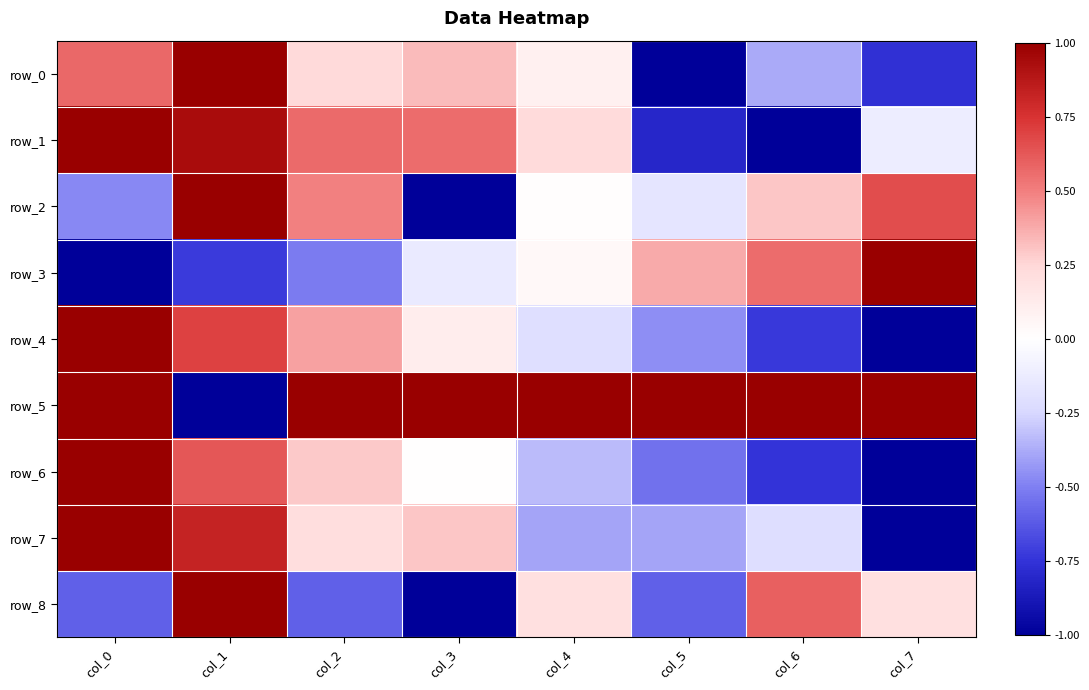

Is the value of row_0 at col_6 greater than the value of row_8 at col_1?

No